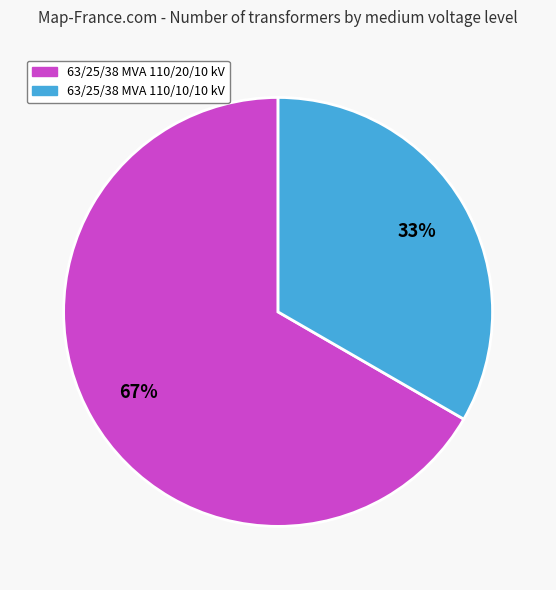

Rank the categories by value from highest to lowest.

63/25/38 MVA 110/20/10 kV, 63/25/38 MVA 110/10/10 kV